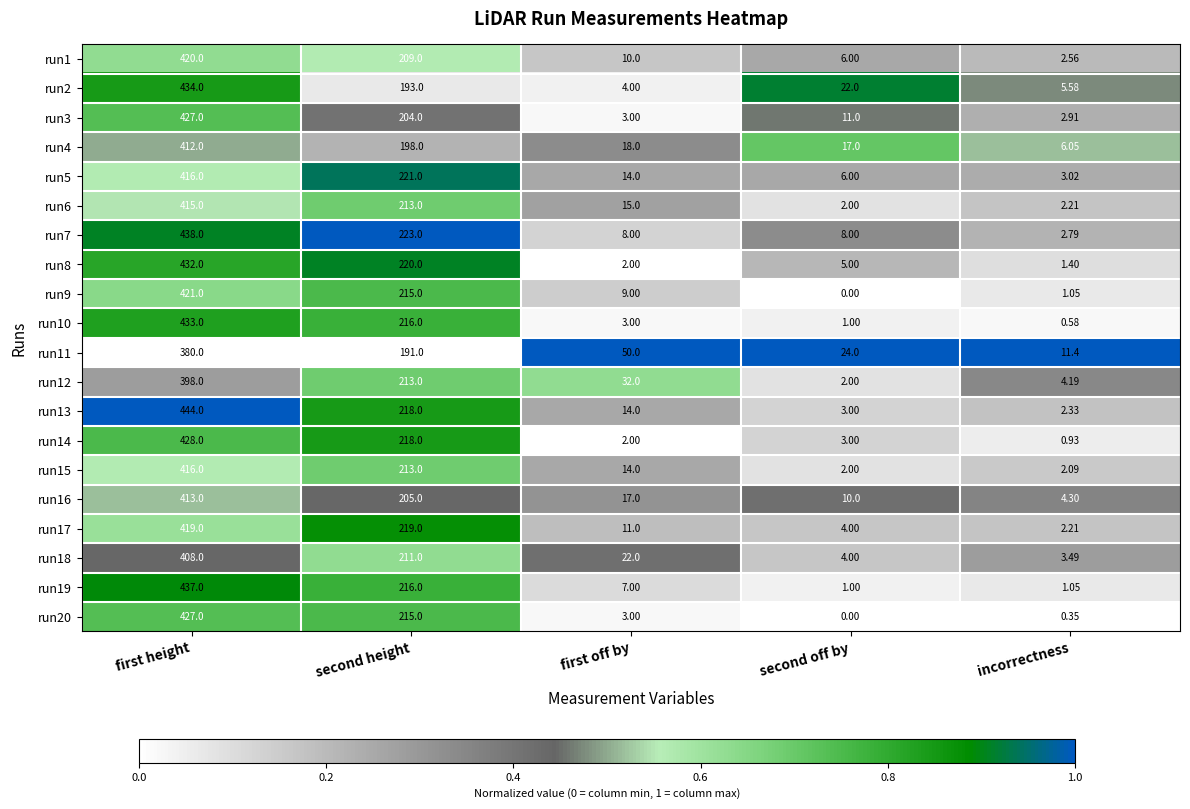

Rank the categories by run11 value from highest to lowest.

first height, second height, first off by, second off by, incorrectness